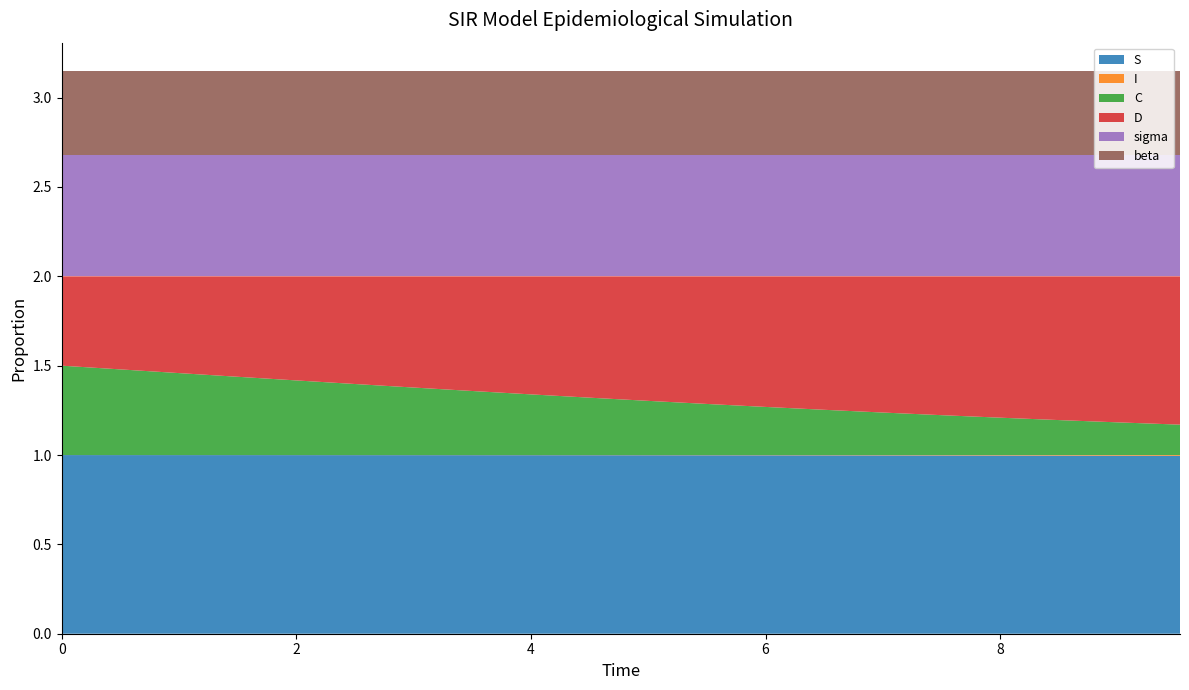

Reading left to right, transcribe all the data shown in this chart.

S: 0.0=1.0	0.5016722408026756=1.0	1.0033444816053512=1.0	1.5050167224080266=1.0	2.0066889632107023=1.0	2.508361204013378=1.0	3.0100334448160533=1.0	3.511705685618729=1.0	4.013377926421405=1.0	4.51505016722408=1.0	5.016722408026756=1.0	5.518394648829432=1.0	6.020066889632107=1.0	6.521739130434782=1.0	7.023411371237458=1.0	7.525083612040134=1.0	8.02675585284281=1.0	8.528428093645484=1.0	9.03010033444816=1.0	9.531772575250836=1.0
I: 0.0=0.0	0.5016722408026756=0.0	1.0033444816053512=0.0	1.5050167224080266=0.0	2.0066889632107023=0.0	2.508361204013378=0.0	3.0100334448160533=0.0	3.511705685618729=0.0	4.013377926421405=0.0	4.51505016722408=0.0	5.016722408026756=0.0	5.518394648829432=0.0	6.020066889632107=0.0	6.521739130434782=0.0	7.023411371237458=0.0	7.525083612040134=0.0	8.02675585284281=0.0	8.528428093645484=0.0	9.03010033444816=0.0	9.531772575250836=0.0
C: 0.0=0.5	0.5016722408026756=0.5	1.0033444816053512=0.5	1.5050167224080266=0.4	2.0066889632107023=0.4	2.508361204013378=0.4	3.0100334448160533=0.4	3.511705685618729=0.4	4.013377926421405=0.3	4.51505016722408=0.3	5.016722408026756=0.3	5.518394648829432=0.3	6.020066889632107=0.3	6.521739130434782=0.3	7.023411371237458=0.2	7.525083612040134=0.2	8.02675585284281=0.2	8.528428093645484=0.2	9.03010033444816=0.2	9.531772575250836=0.2
D: 0.0=0.5	0.5016722408026756=0.5	1.0033444816053512=0.5	1.5050167224080266=0.6	2.0066889632107023=0.6	2.508361204013378=0.6	3.0100334448160533=0.6	3.511705685618729=0.6	4.013377926421405=0.7	4.51505016722408=0.7	5.016722408026756=0.7	5.518394648829432=0.7	6.020066889632107=0.7	6.521739130434782=0.7	7.023411371237458=0.8	7.525083612040134=0.8	8.02675585284281=0.8	8.528428093645484=0.8	9.03010033444816=0.8	9.531772575250836=0.8
sigma: 0.0=0.7	0.5016722408026756=0.7	1.0033444816053512=0.7	1.5050167224080266=0.7	2.0066889632107023=0.7	2.508361204013378=0.7	3.0100334448160533=0.7	3.511705685618729=0.7	4.013377926421405=0.7	4.51505016722408=0.7	5.016722408026756=0.7	5.518394648829432=0.7	6.020066889632107=0.7	6.521739130434782=0.7	7.023411371237458=0.7	7.525083612040134=0.7	8.02675585284281=0.7	8.528428093645484=0.7	9.03010033444816=0.7	9.531772575250836=0.7
beta: 0.0=0.5	0.5016722408026756=0.5	1.0033444816053512=0.5	1.5050167224080266=0.5	2.0066889632107023=0.5	2.508361204013378=0.5	3.0100334448160533=0.5	3.511705685618729=0.5	4.013377926421405=0.5	4.51505016722408=0.5	5.016722408026756=0.5	5.518394648829432=0.5	6.020066889632107=0.5	6.521739130434782=0.5	7.023411371237458=0.5	7.525083612040134=0.5	8.02675585284281=0.5	8.528428093645484=0.5	9.03010033444816=0.5	9.531772575250836=0.5